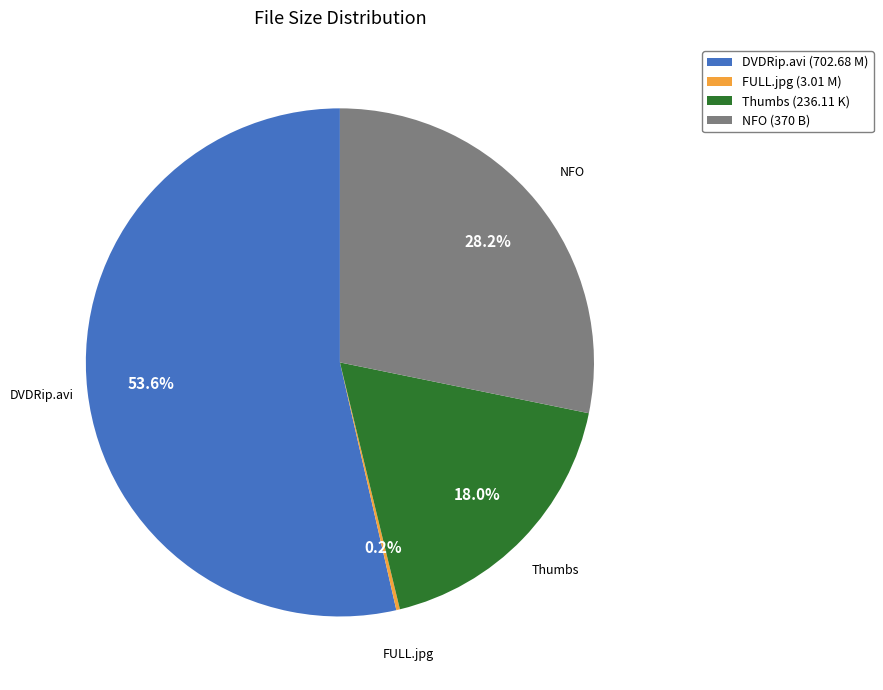

Is there a majority slice in this chart?

Yes